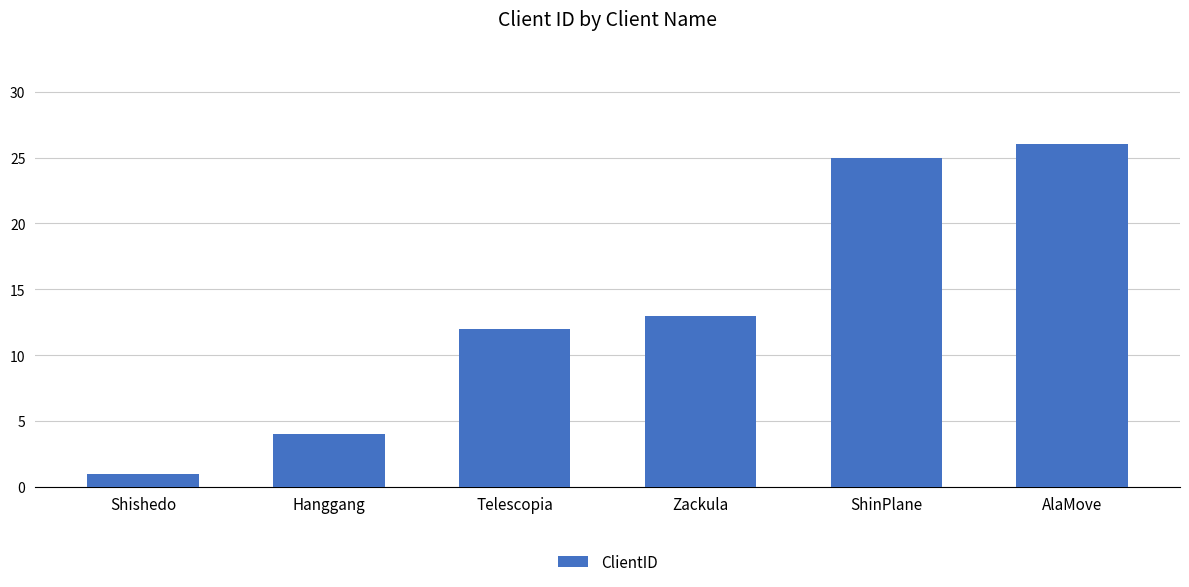

Read the value at Hanggang, to the nearest 5.

5